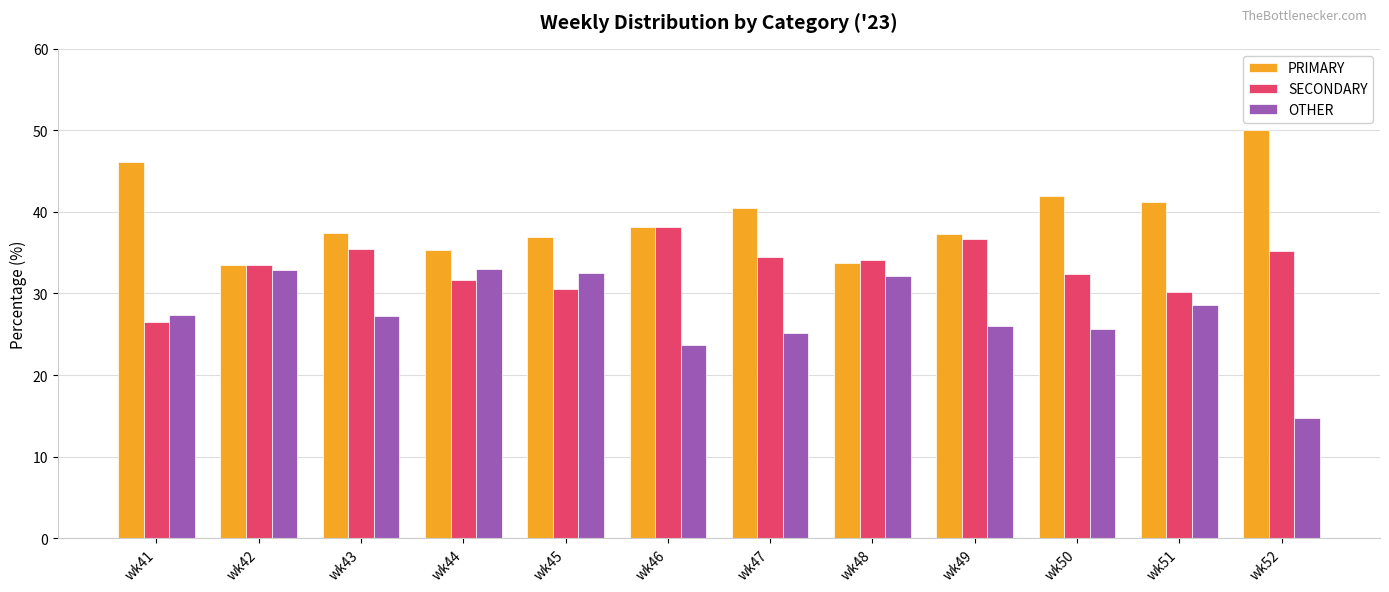

Which series has the largest range (max minus min)?

OTHER